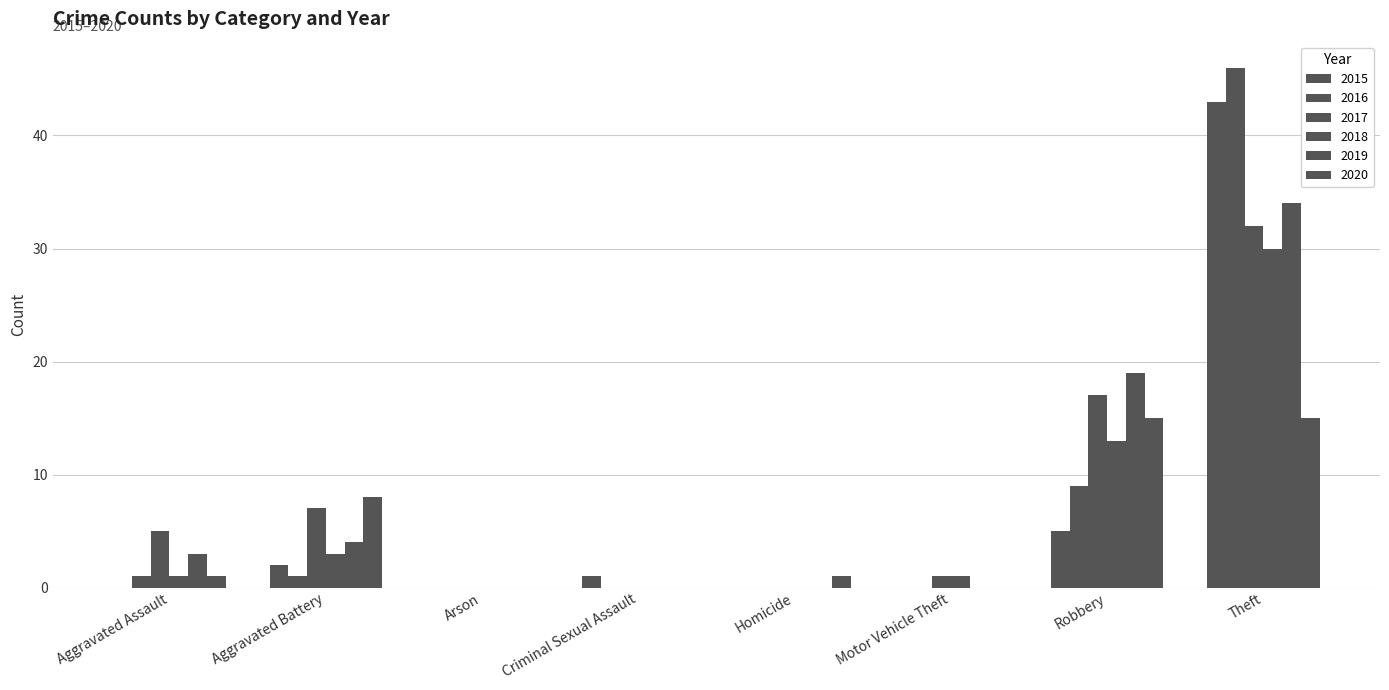

How many groups of bars are there?

8